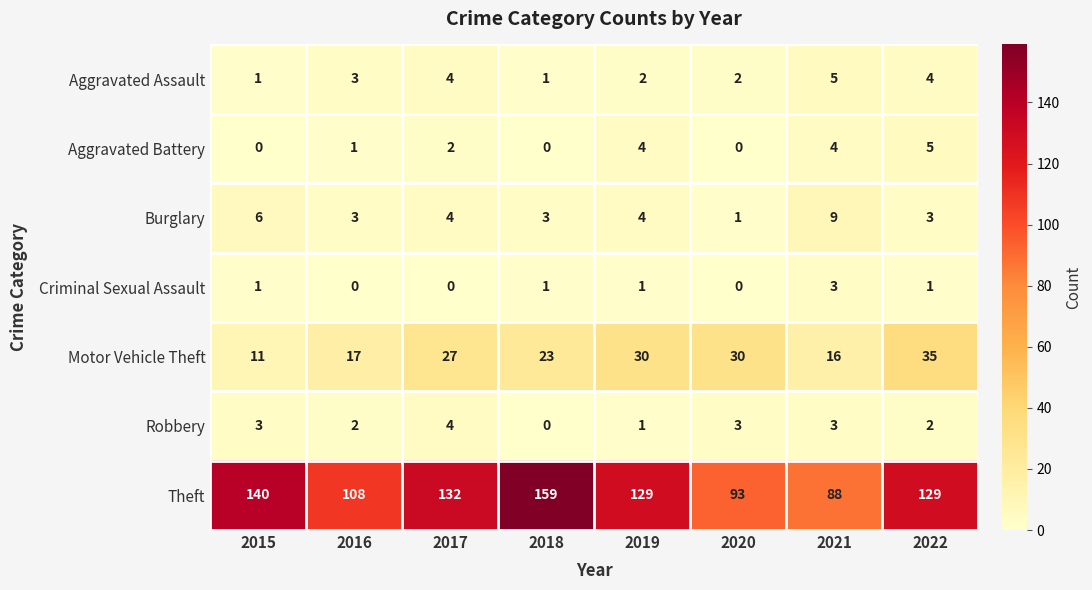

Which series changed the most between 2016 and 2020?

Theft